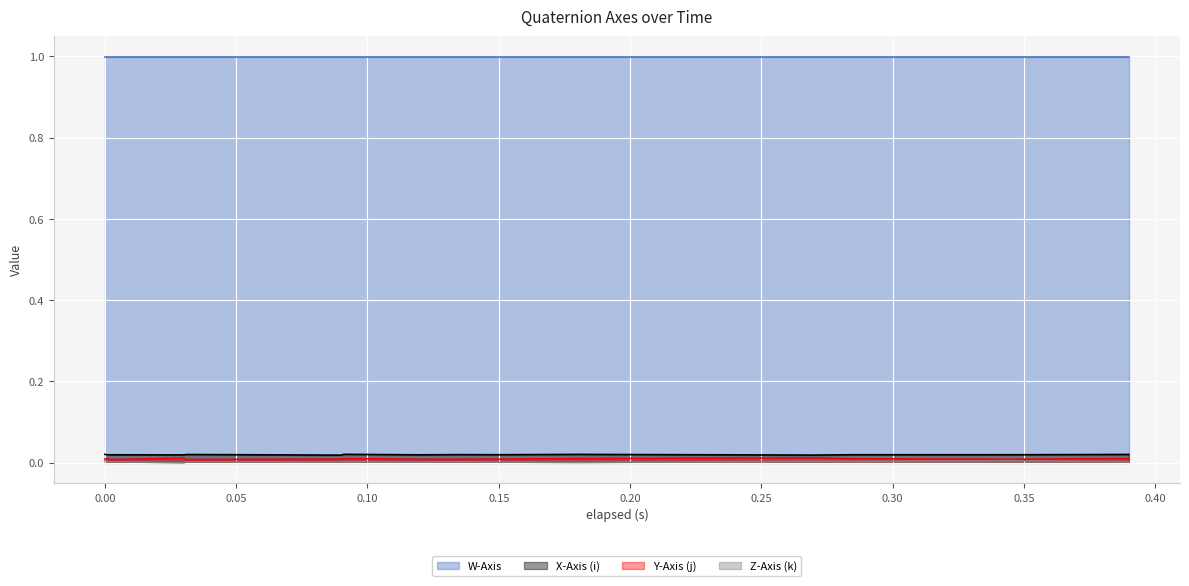

The value of X-Axis (i) at 0.27 is 0.0. True or false?

True